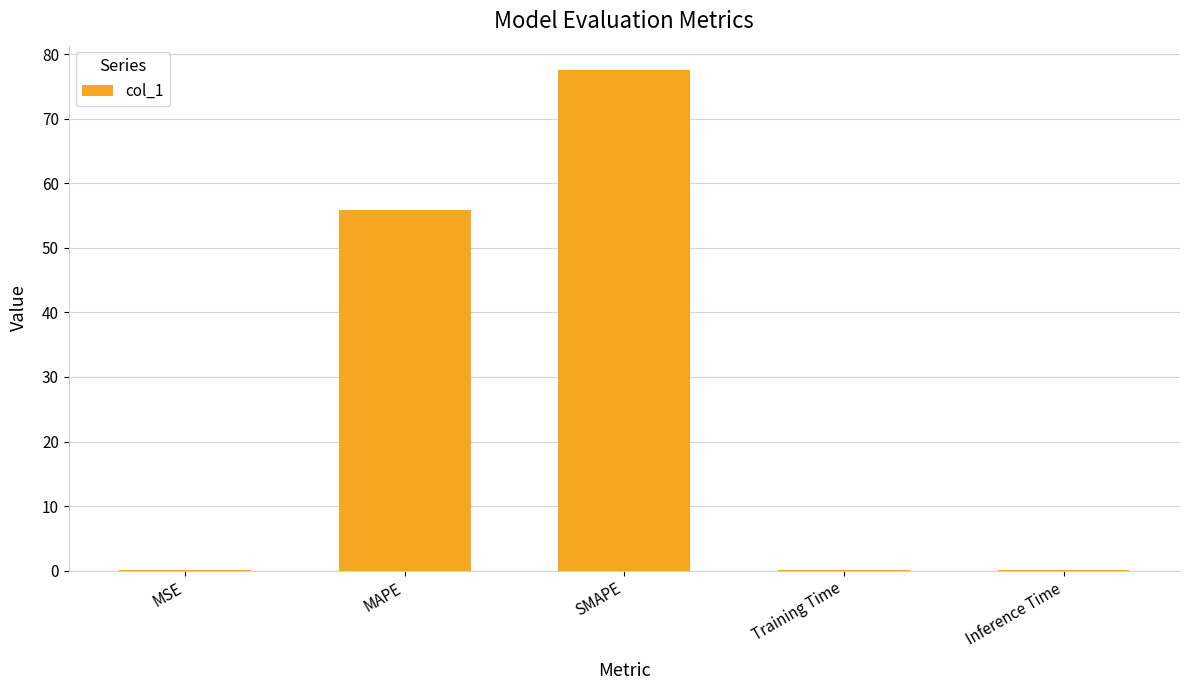

What is the sum of the values at MAPE and SMAPE?

133.5